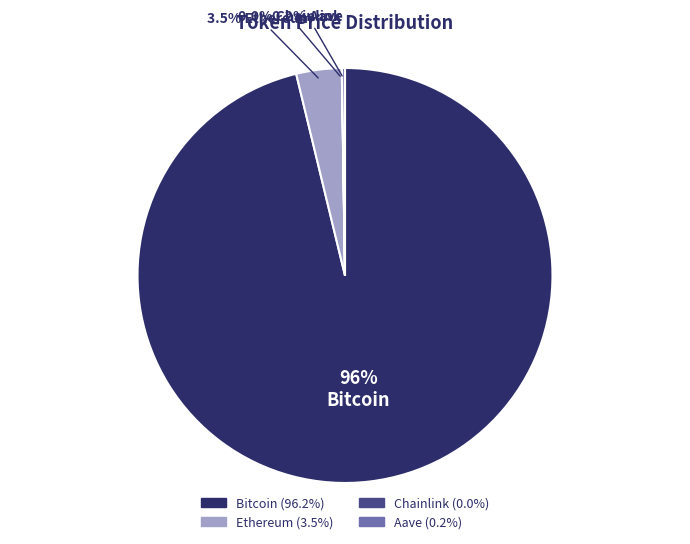

Which slice is the largest?

Bitcoin